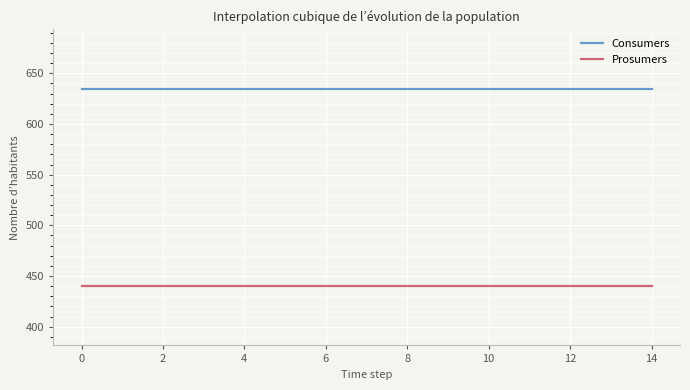

List the series in order of their peak value, lowest first.

Prosumers, Consumers